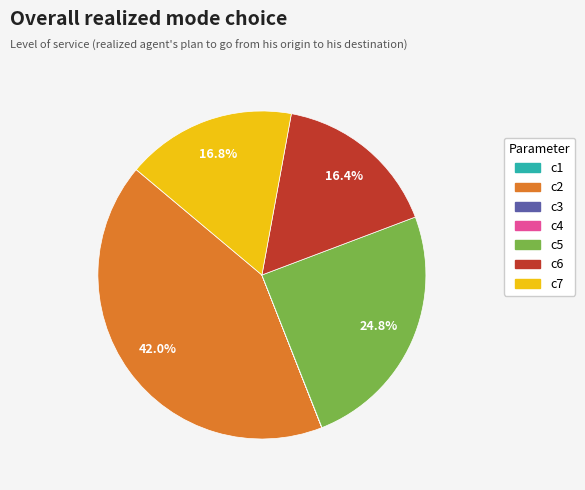

Which has a higher value, c2 or c6?

c2